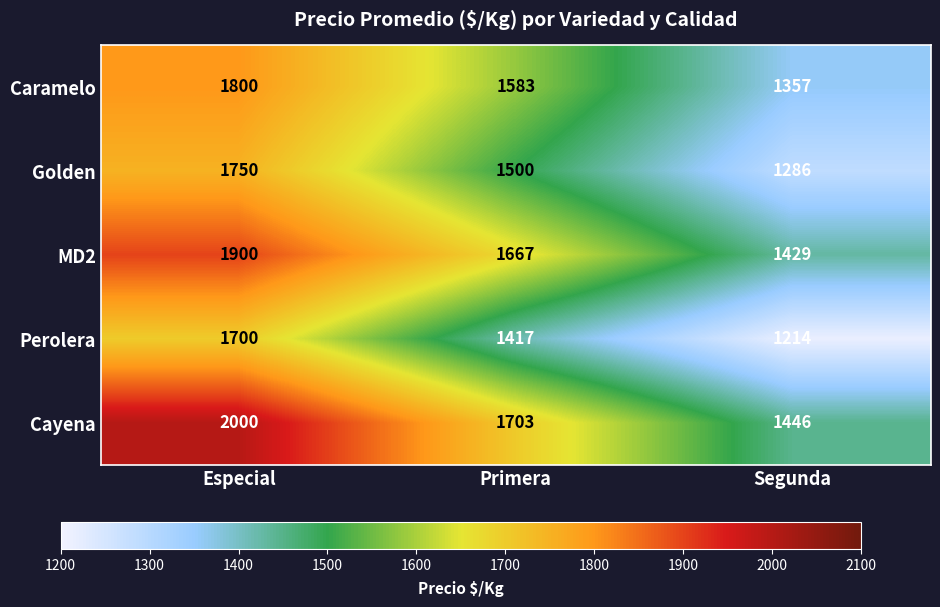

Rank the series by their maximum value, from lowest to highest.

Perolera, Golden, Caramelo, MD2, Cayena